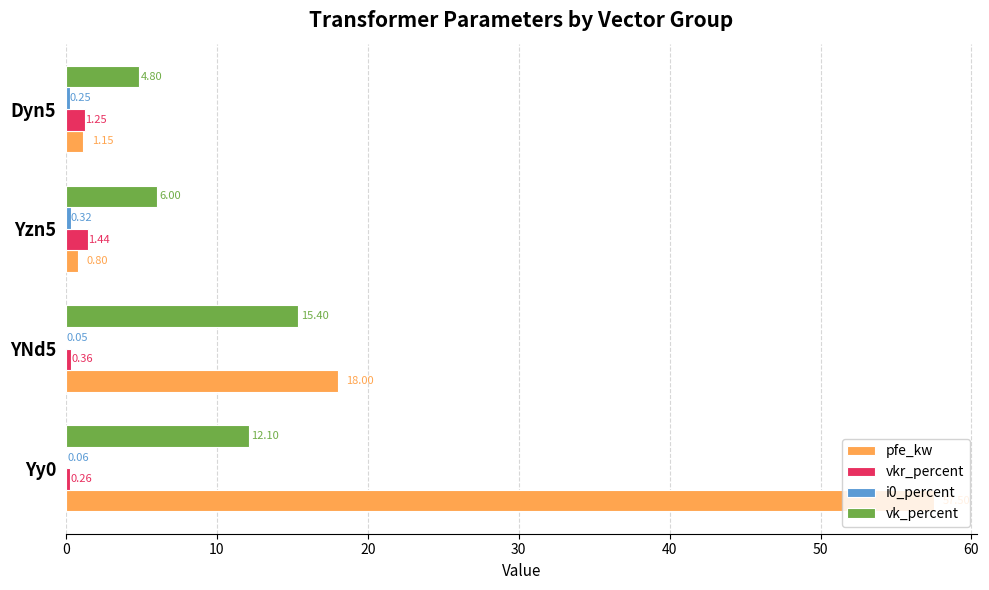

Between YNd5 and Yzn5, which series saw the biggest shift?

pfe_kw